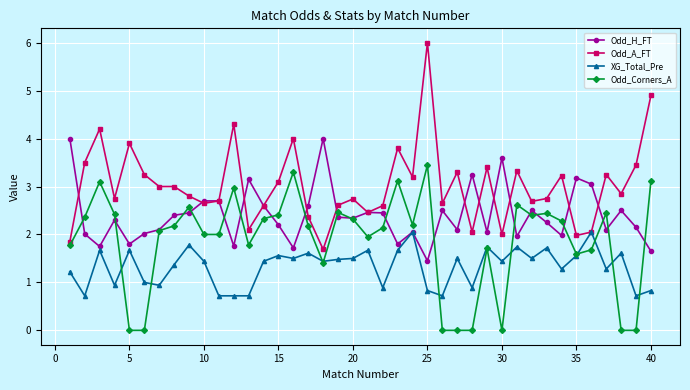

Which series has the largest total across all categories?

Odd_A_FT